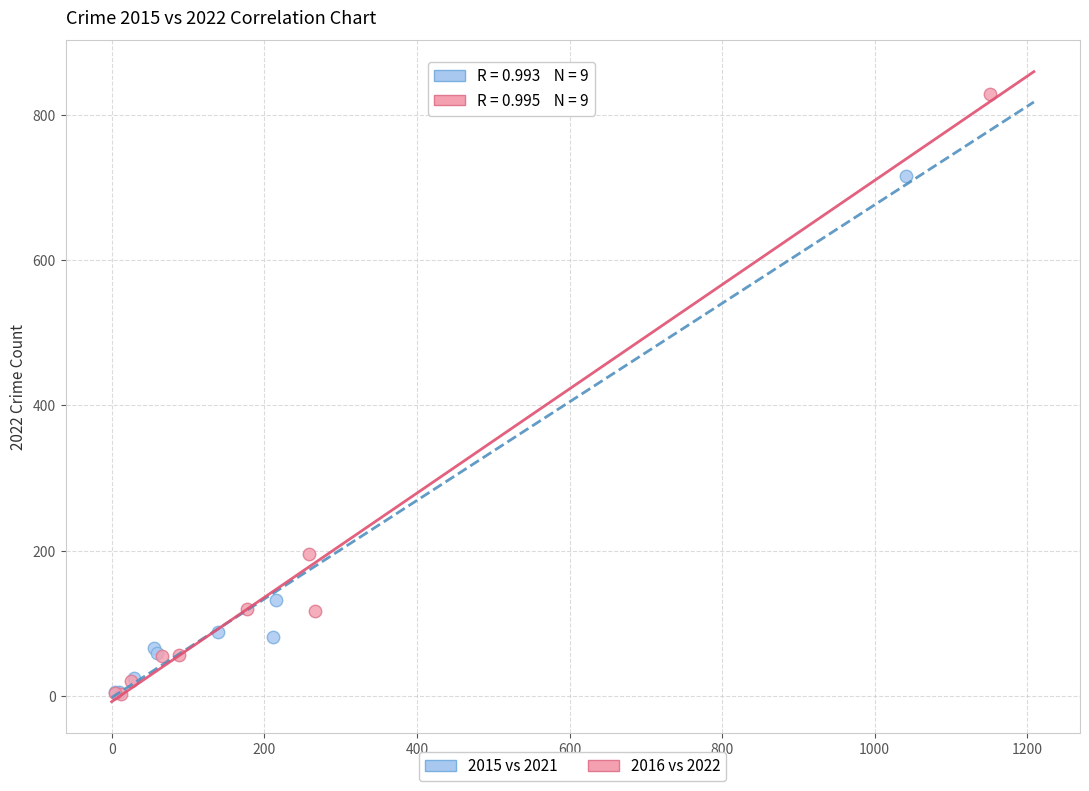

Which series contains the highest Y value?

2016 vs 2022